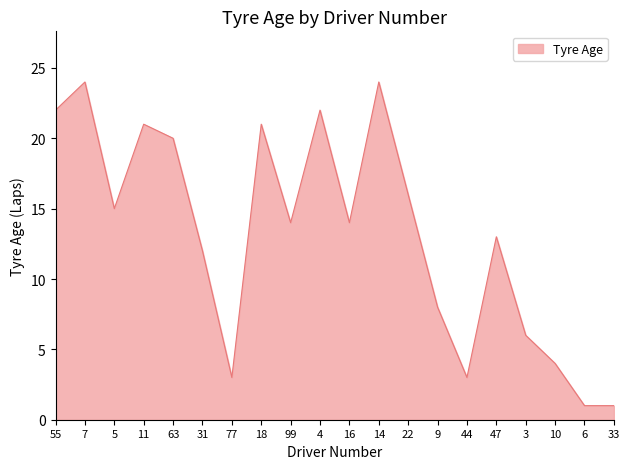

What is the sum of all values?

264